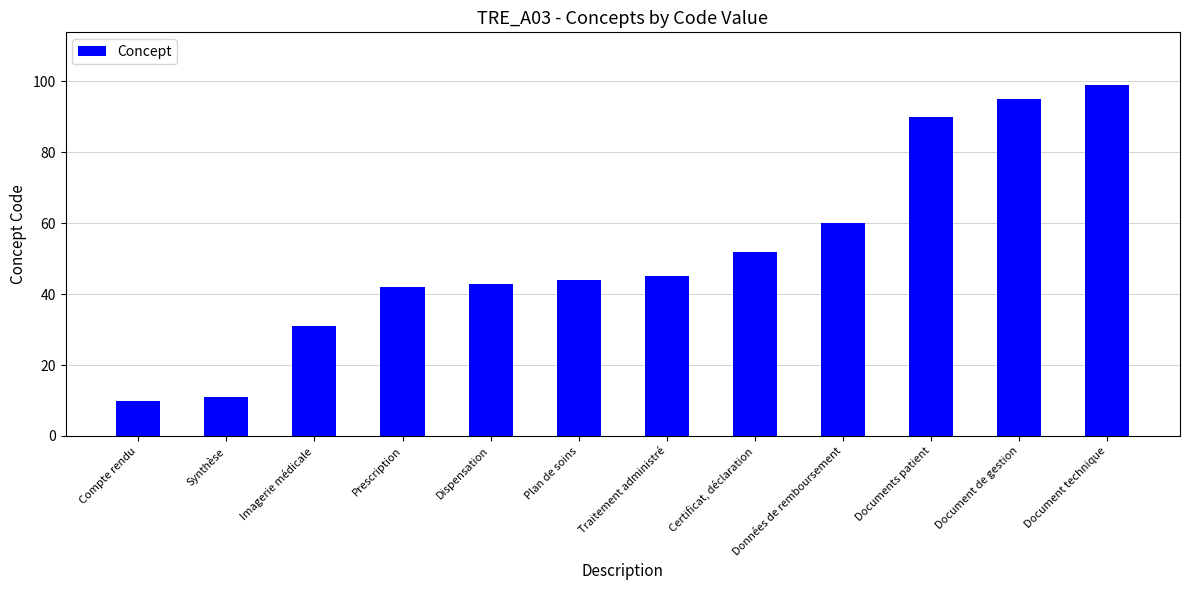

Reading left to right, what are all the values shown in this chart?

10	11	31	42	43	44	45	52	60	90	95	99